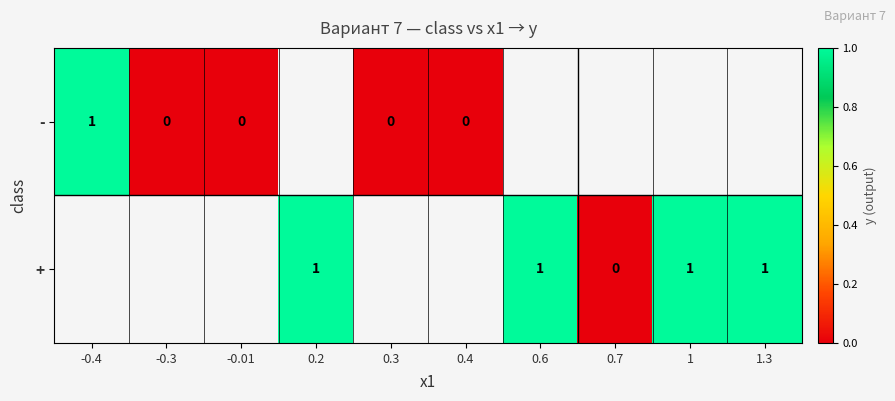

What is the difference between the maximum and minimum values in the - series?

1.0